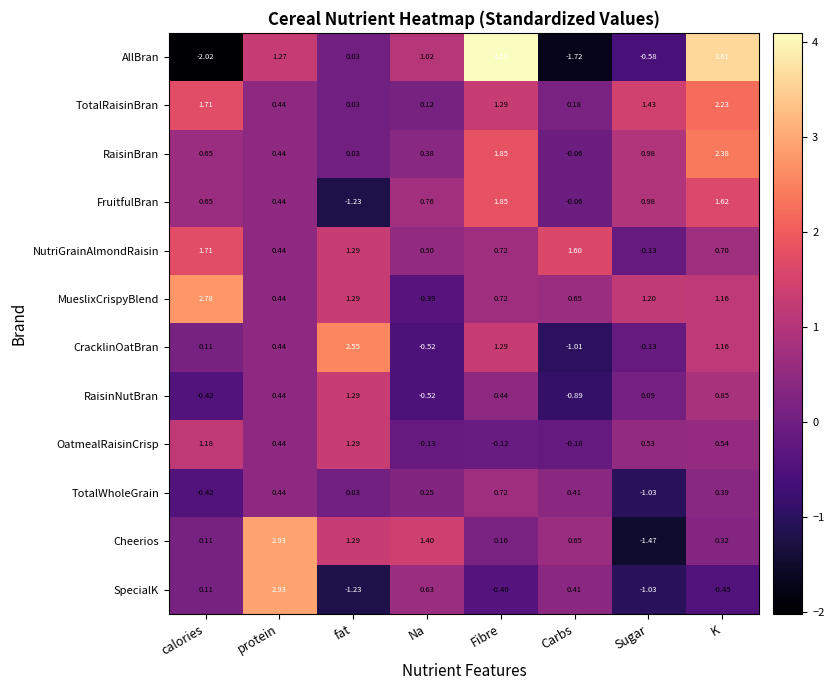

Which label corresponds to the smallest value in the chart?

calories